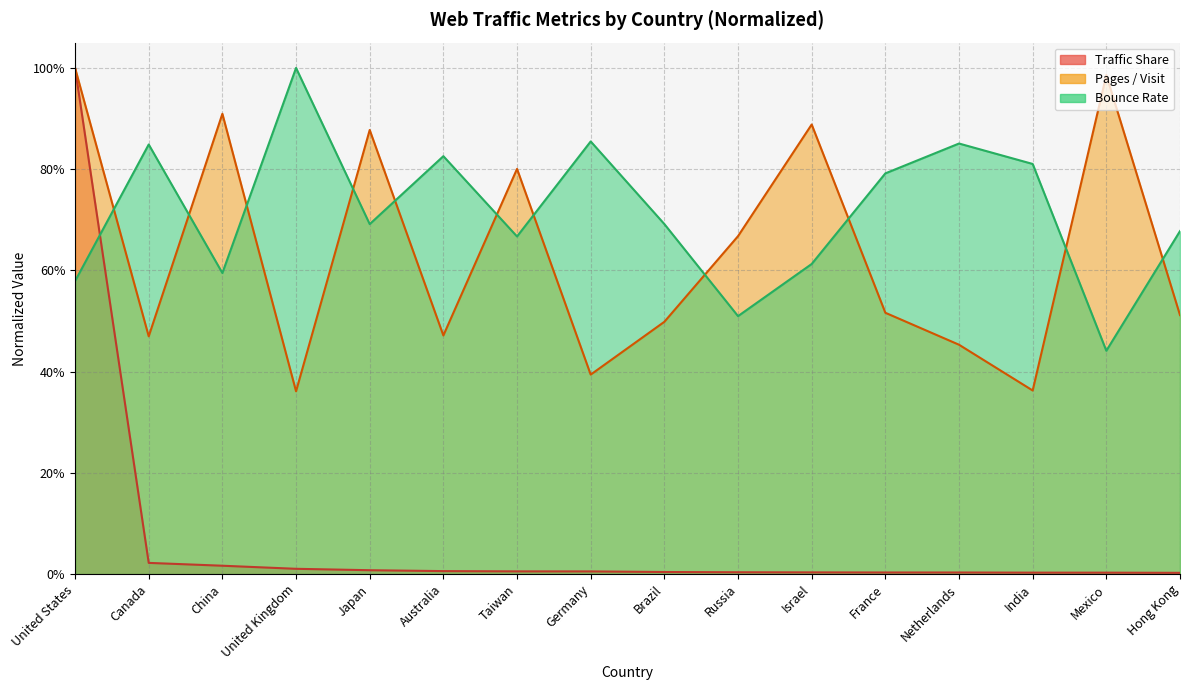

Does the chart display data point markers on the line(s)?

No